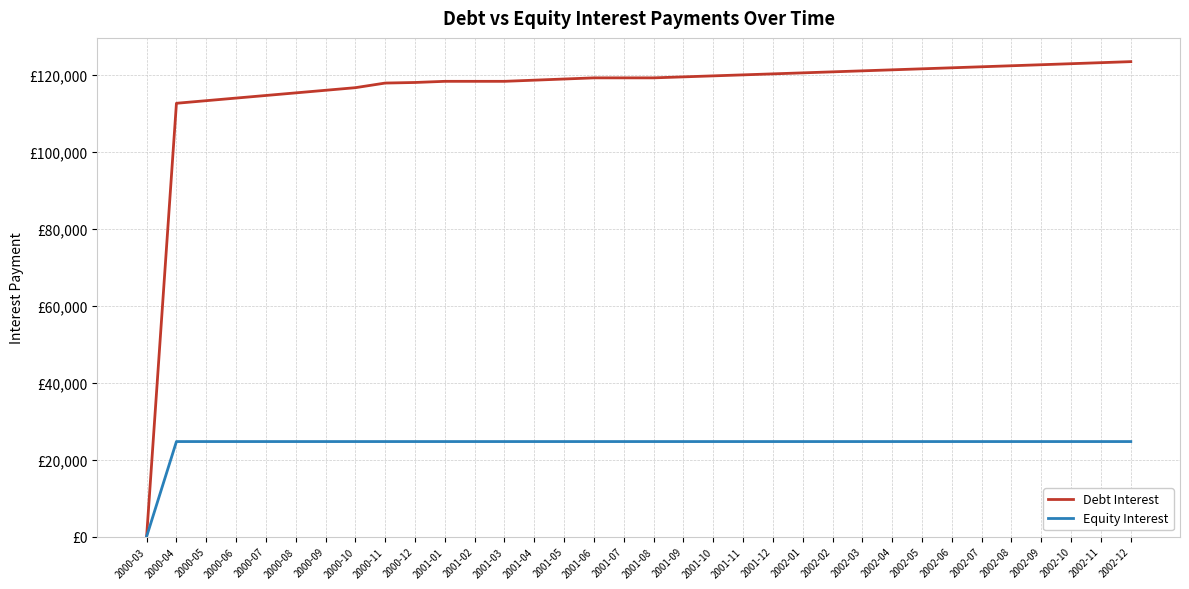

At which label does Debt Interest first exceed 119257?

2001-06